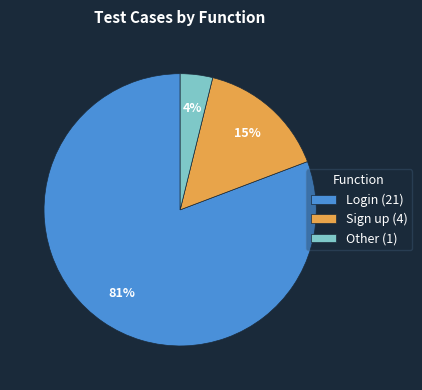

To the nearest percent, what percentage of the pie is Login?

81%